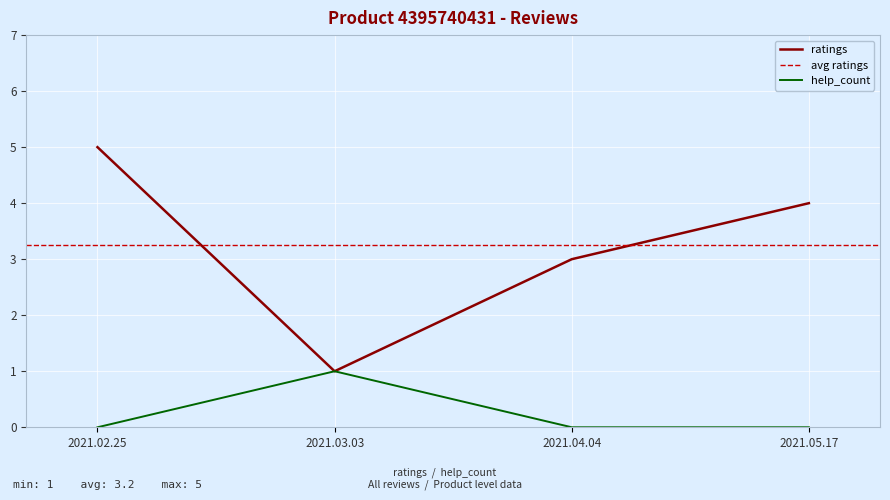

Which series has the widest spread of values?

ratings